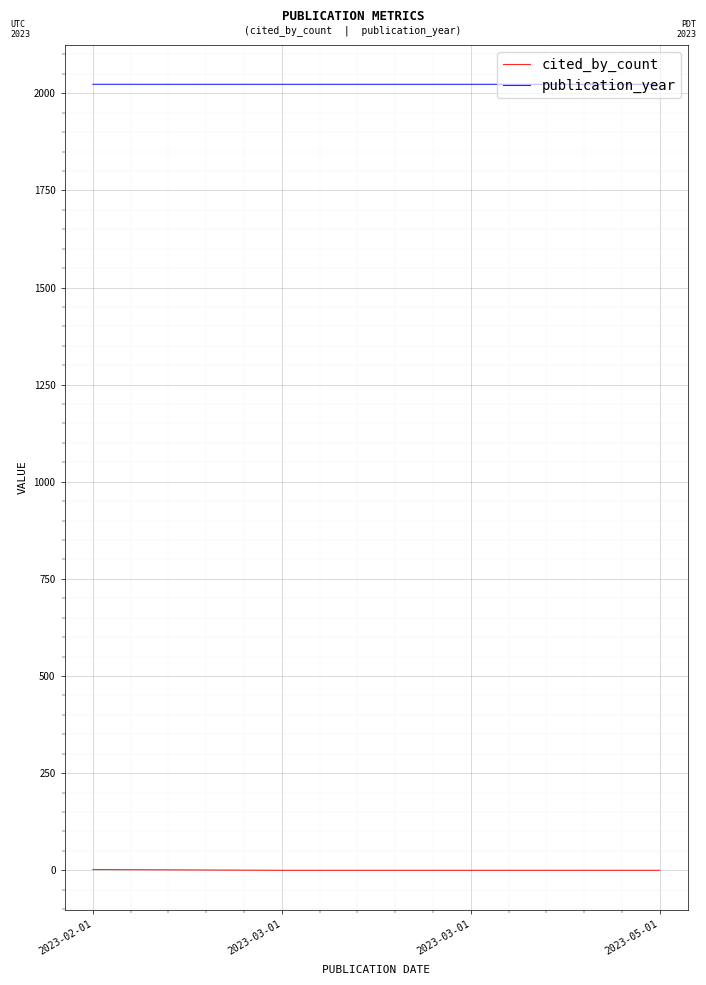

What is the value of the cited_by_count point at the 1st from the left?

2.0